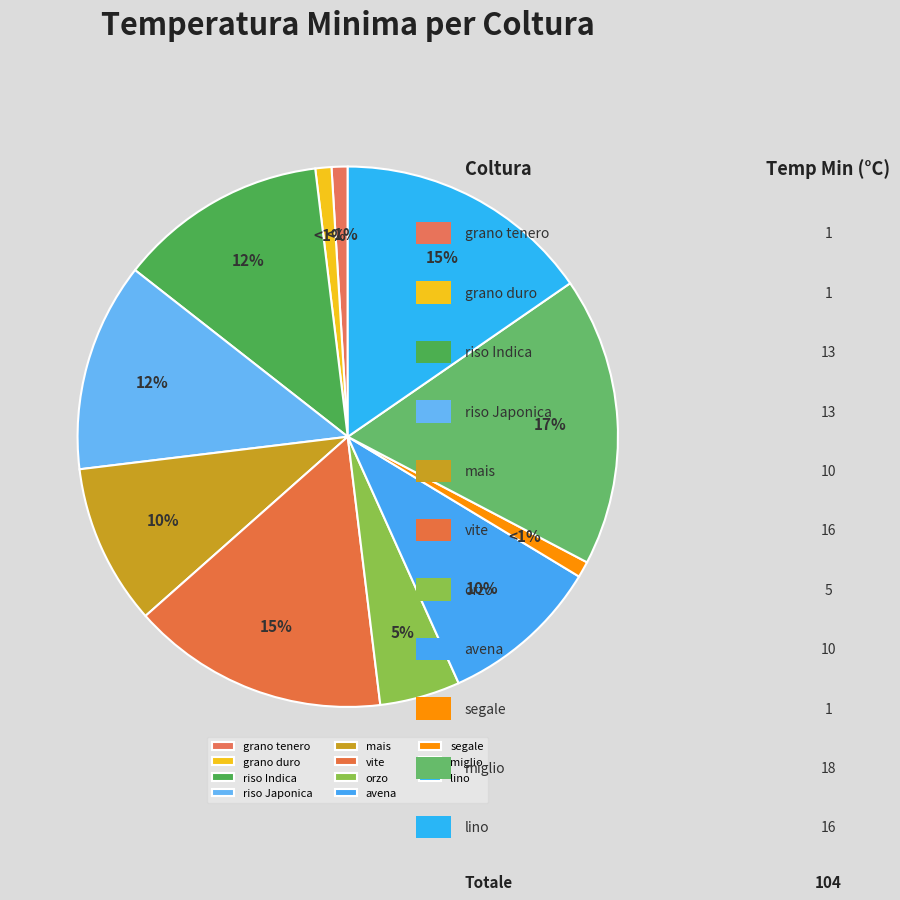

How many segments does this pie chart have?

11